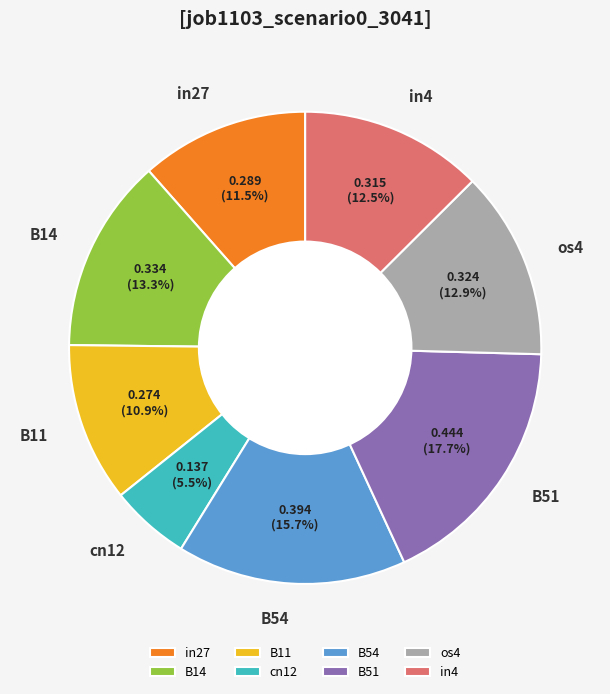

Does B51 account for over 50% of the chart?

No